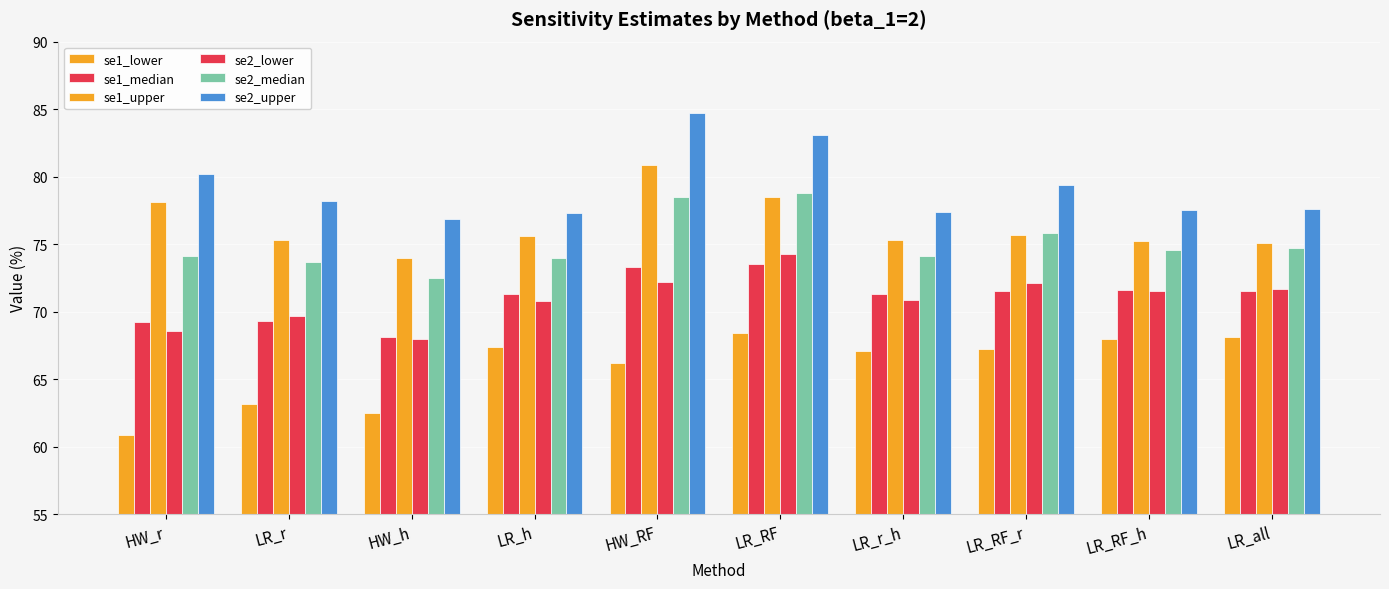

Is the value of se2_upper at LR_h greater than the value of se1_upper at HW_r?

No